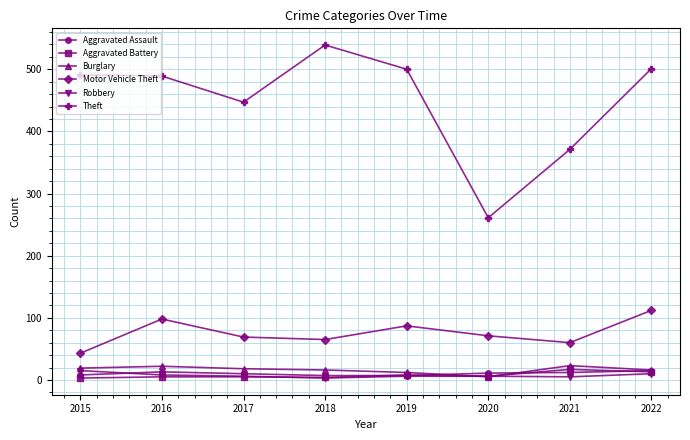

Which category has the highest value across all series?

2018